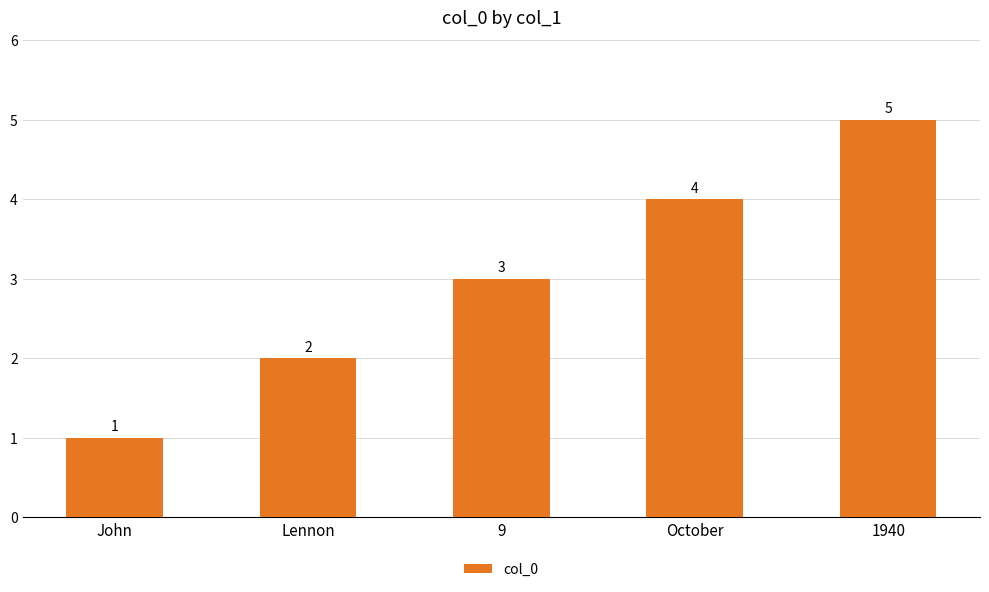

What is the average value?

3